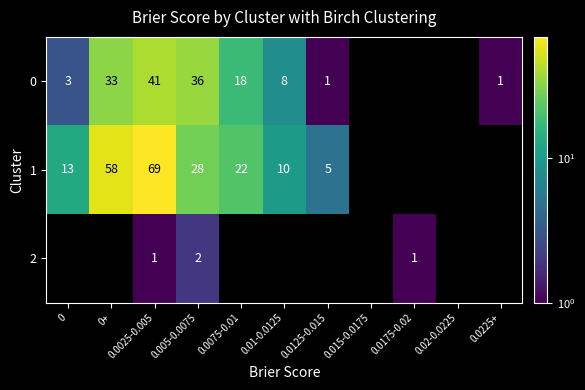

Rank the series at 0.0025-0.005 from lowest to highest value.

2, 0, 1